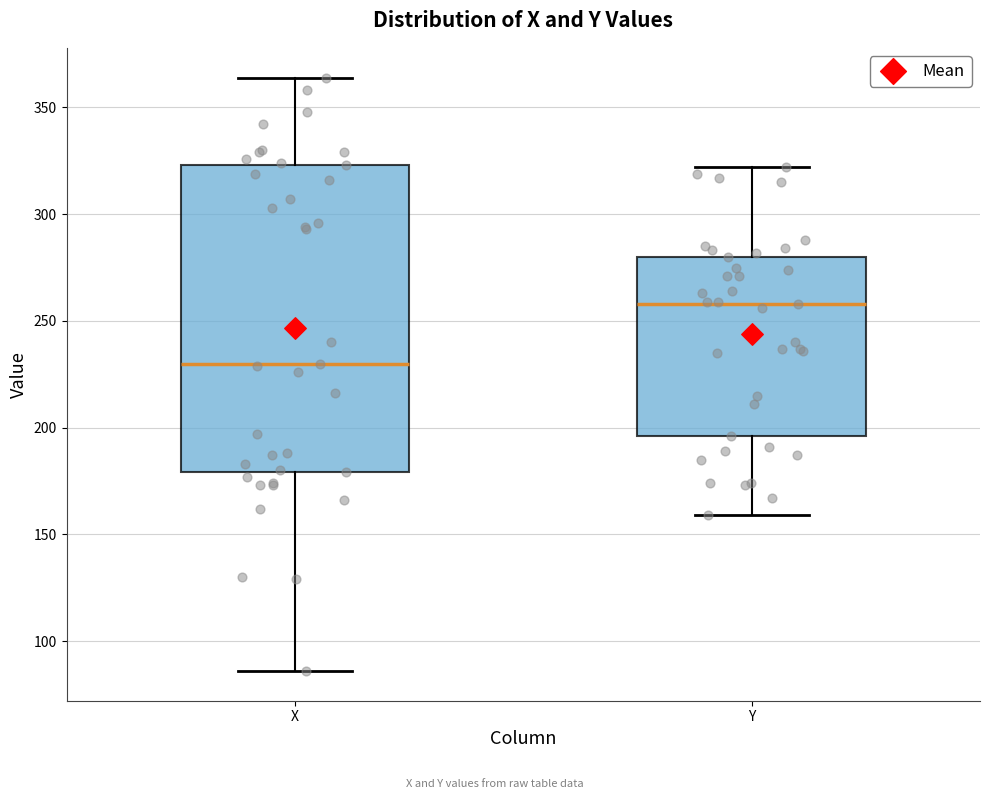

Where does the lower whisker of the box for X end on the y-axis? The values are not printed on the chart, so give them approximately, as read against the axis.

85